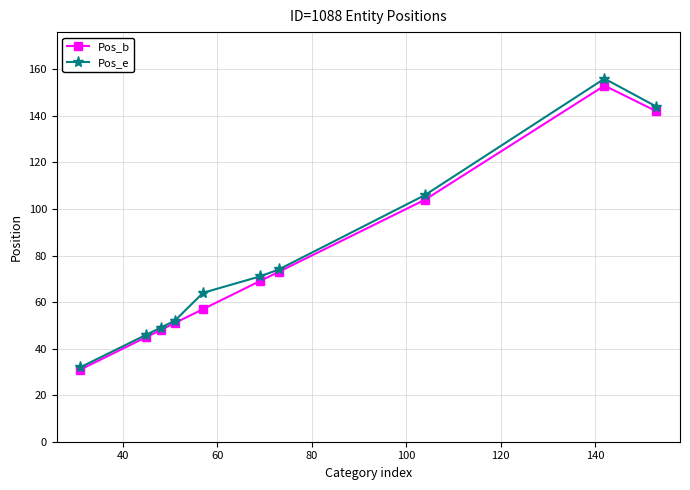

What is the highest value of the Pos_e series?

156